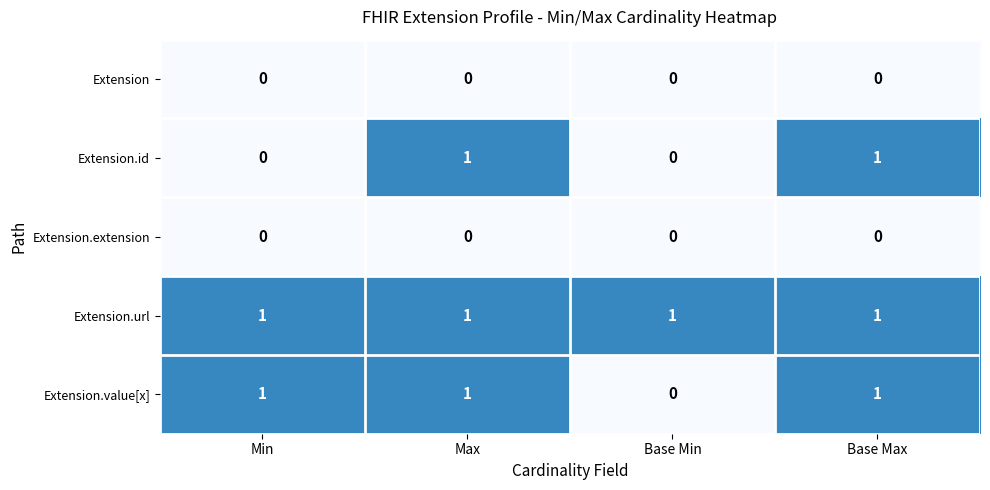

The value of Extension.extension at Base Min is 0. True or false?

True